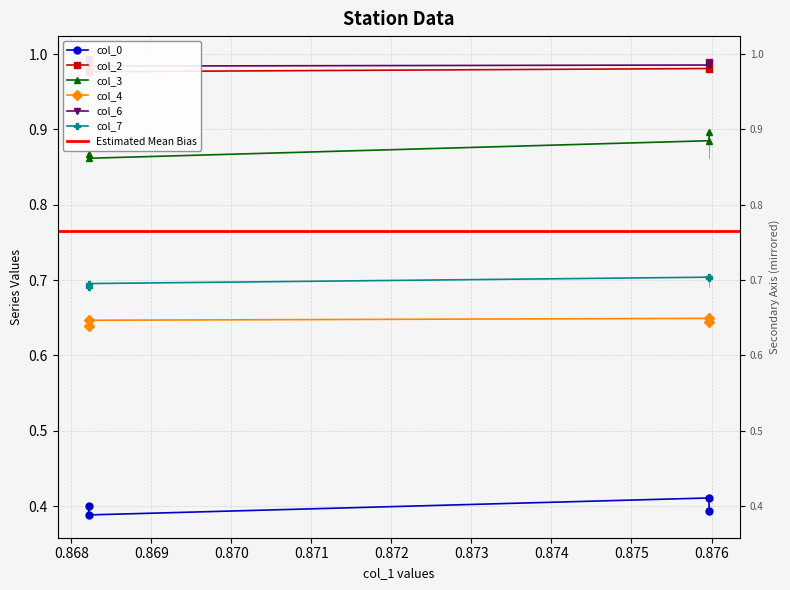

At Row 1, list the series in order from smallest to largest.

col_0, col_4, col_7, col_3, col_2, col_6